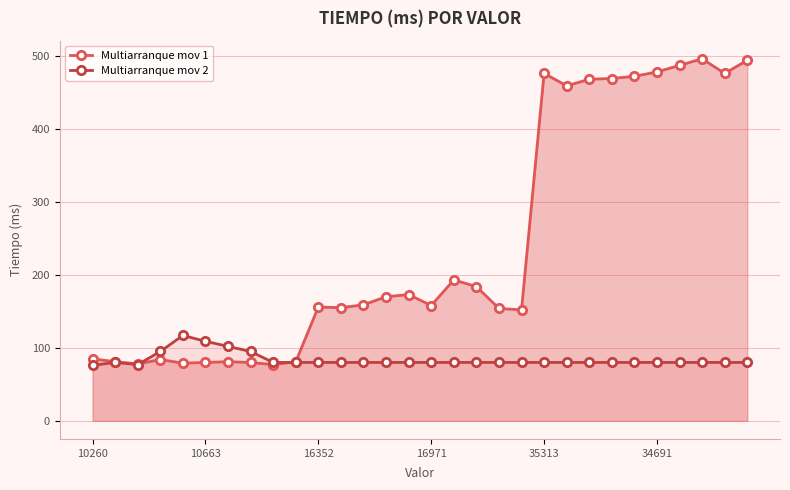

Between 9 and 28, which series saw the biggest shift?

Multiarranque mov 1